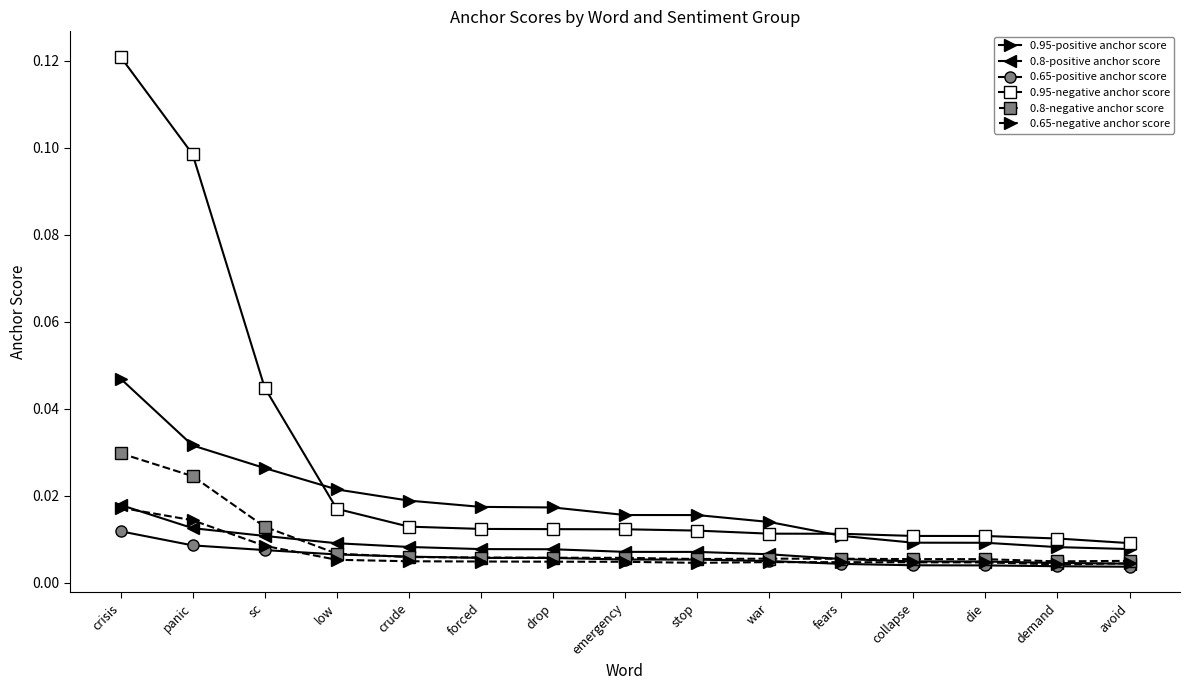

Which category has the highest value in the 0.8-negative anchor score series?

crisis